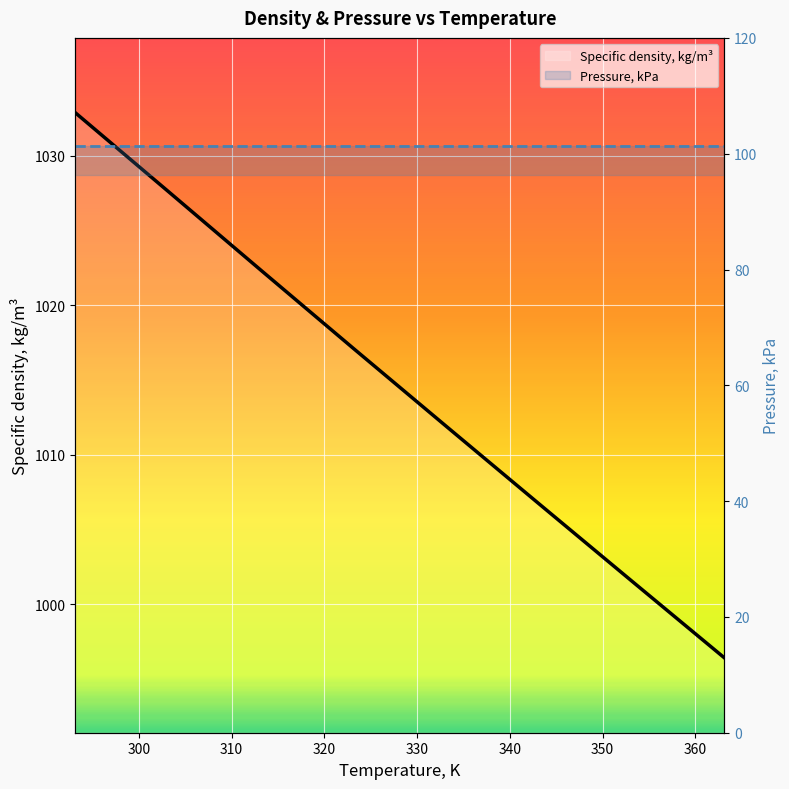

The Pressure, kPa series shows 101.3 at 330. True or false?

True